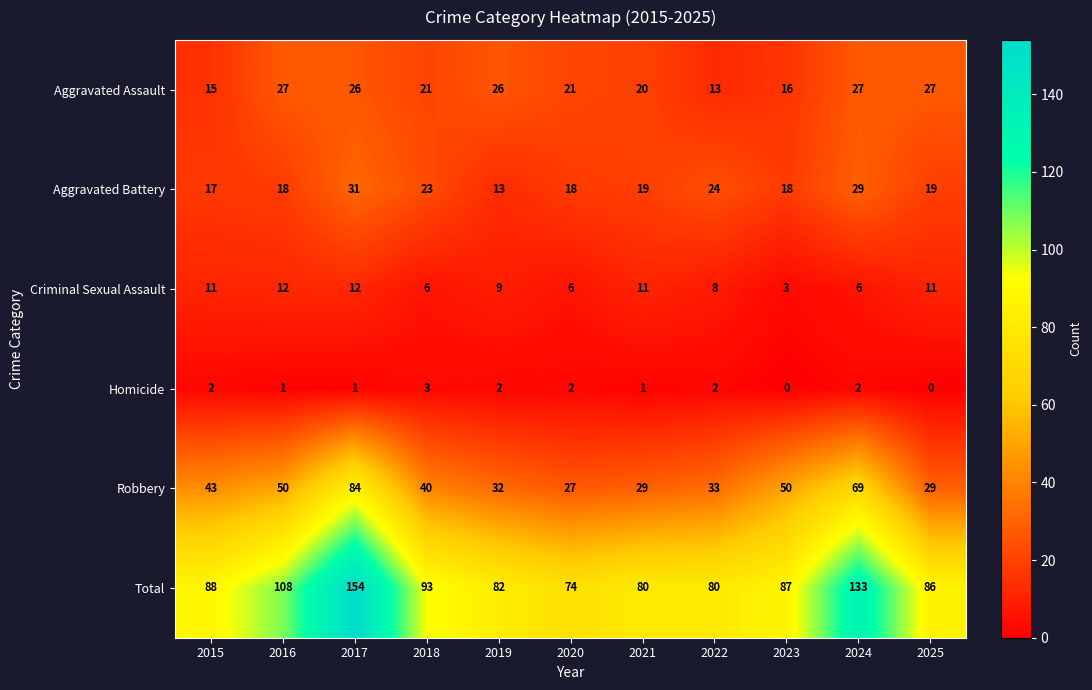

Between 2015 and 2016, which series saw the biggest shift?

Total